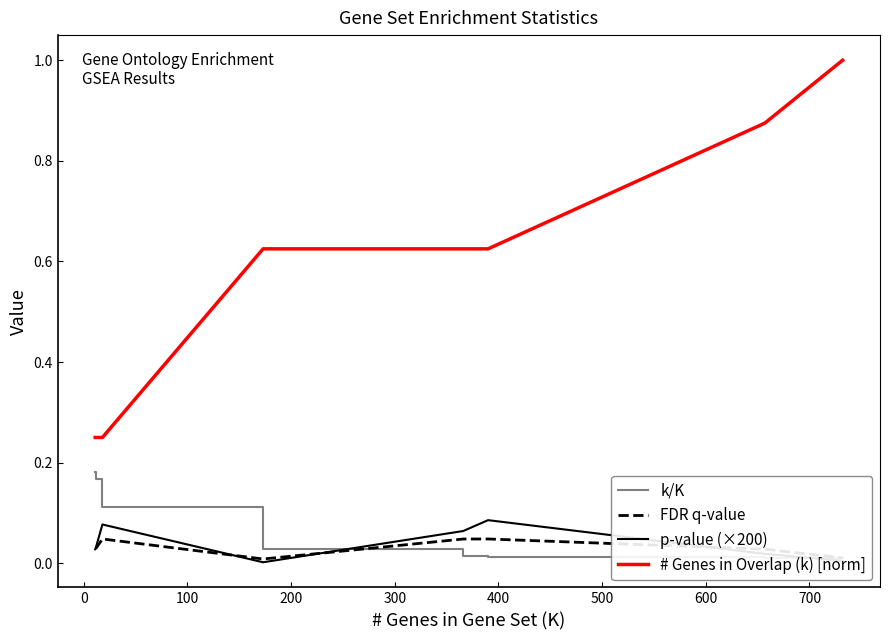

True or false: # Genes in Overlap (k) [norm] and FDR q-value intersect in this chart.

False